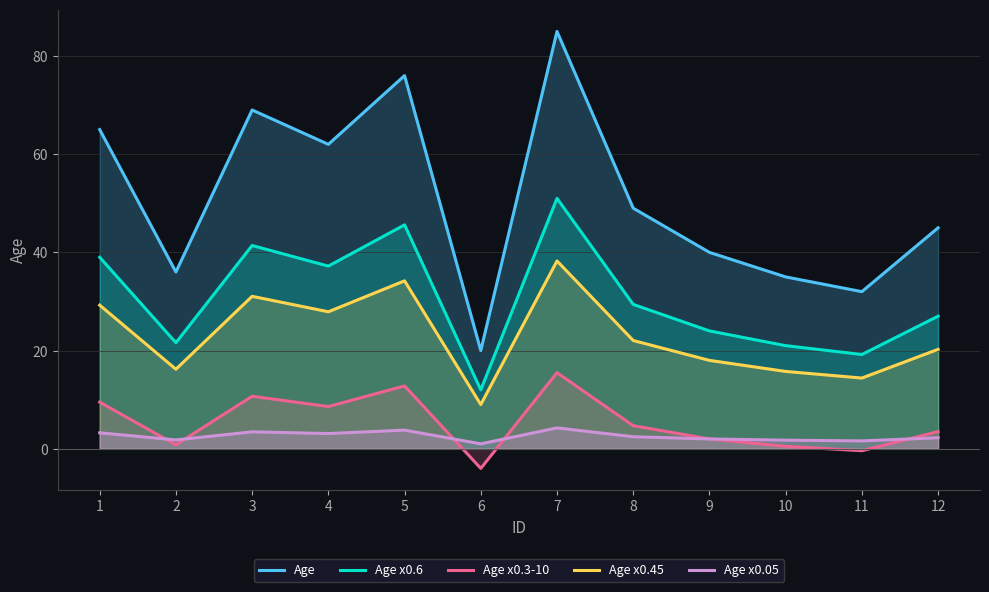

How many lines are shown in the chart?

5